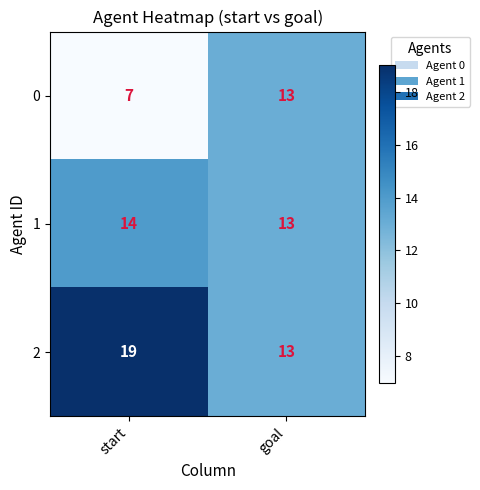

What is the greatest value displayed?

19